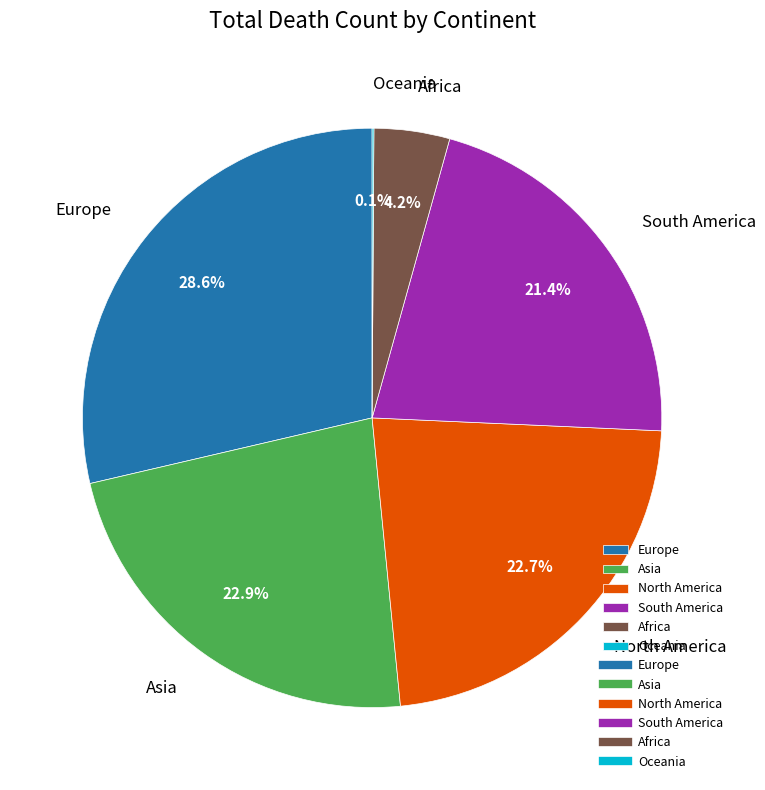

The South America slice represents 21% of the pie. True or false?

True